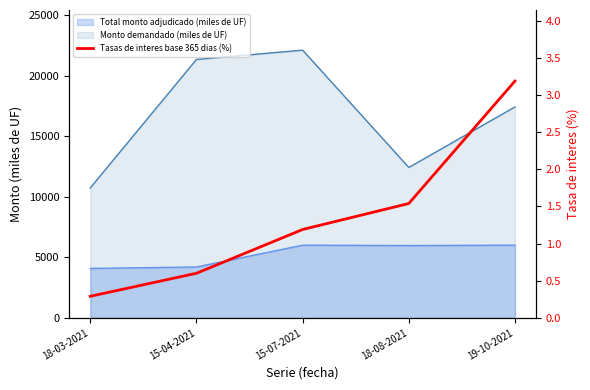

Rank the categories by value from lowest to highest.

18-03-2021, 15-04-2021, 15-07-2021, 18-08-2021, 19-10-2021